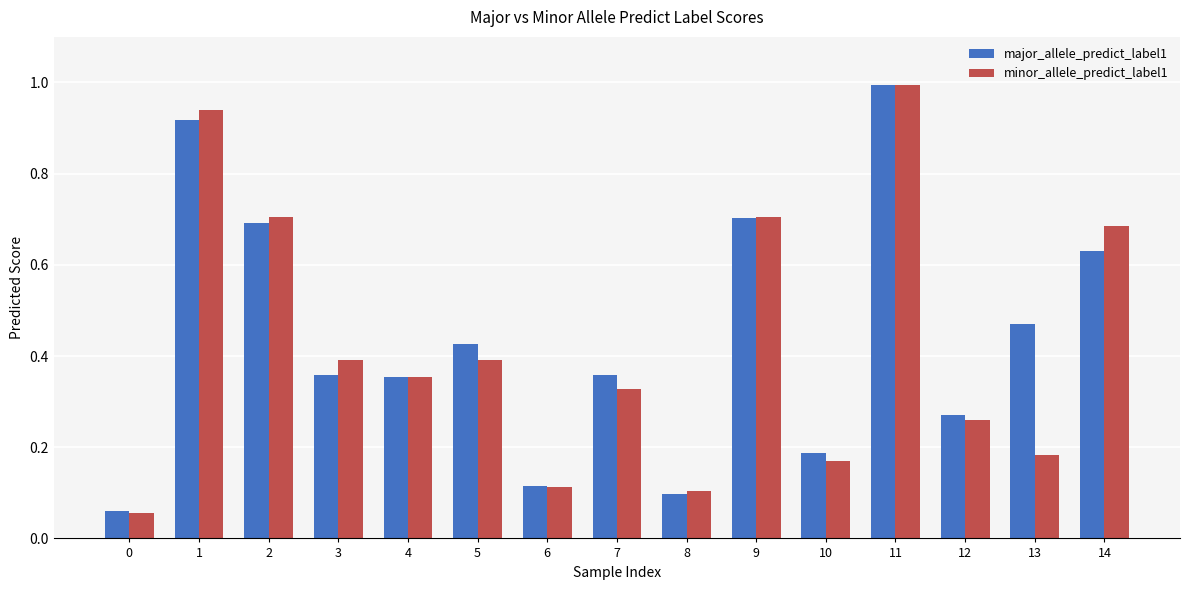

Between 1 and 10, which series saw the biggest shift?

minor_allele_predict_label1